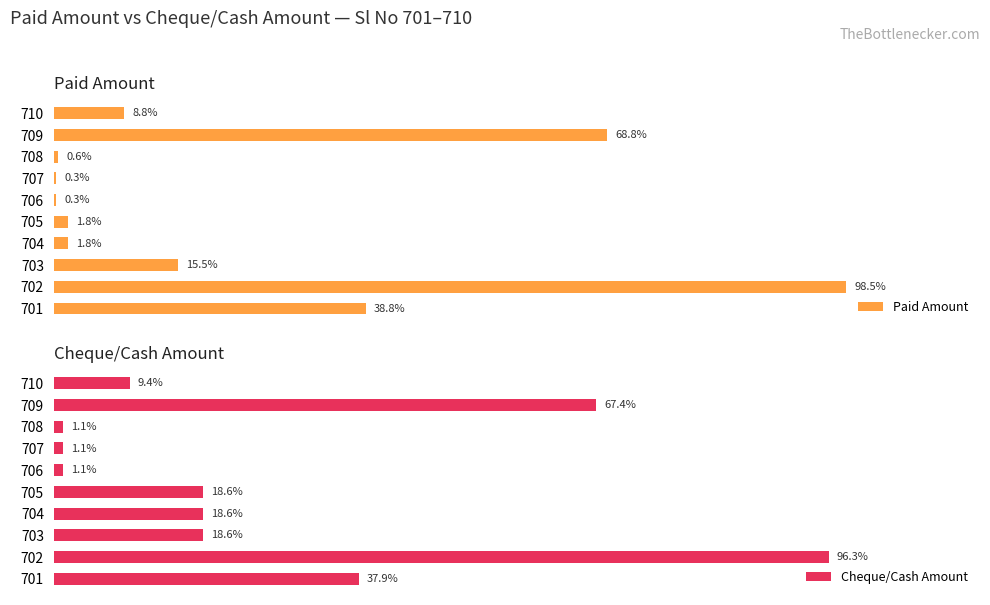

What is the smallest value displayed?

0.3